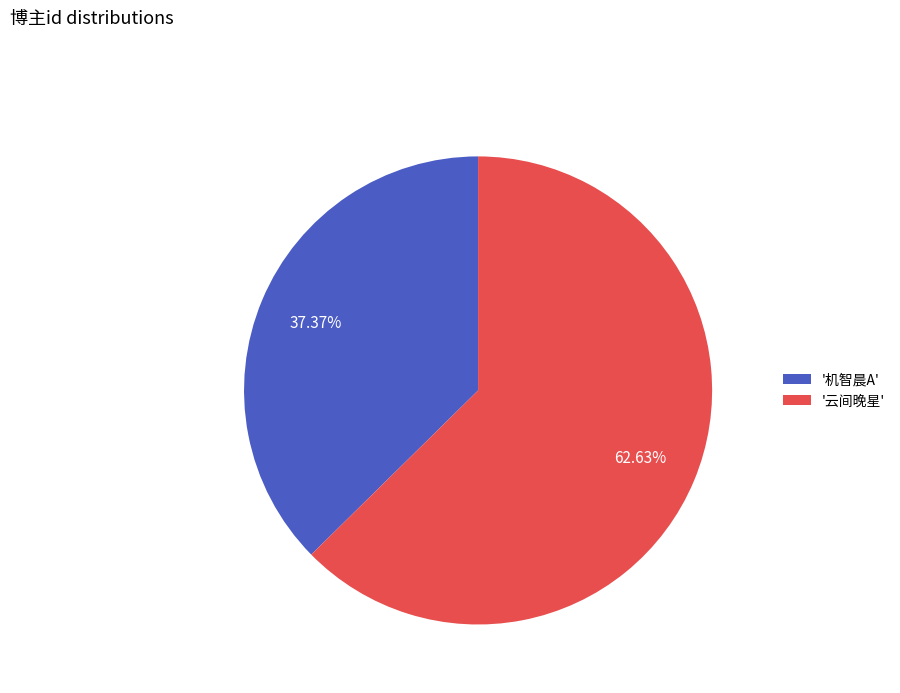

Combined, do '机智晨A' and '云间晚星' account for over 50%?

Yes